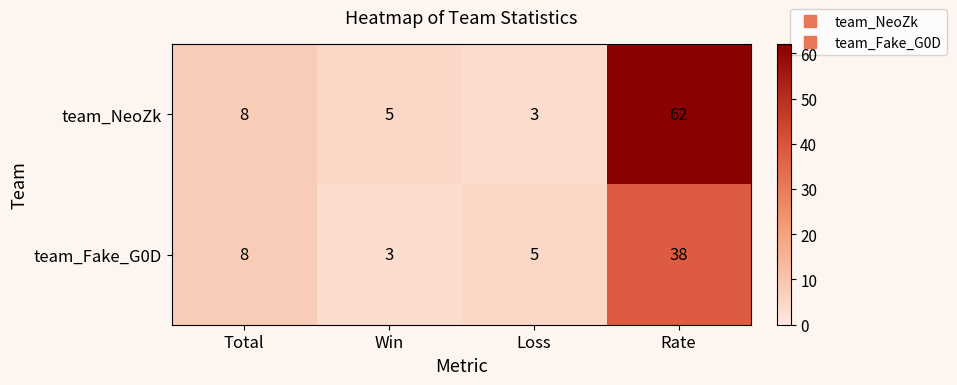

What is the difference between the highest and lowest values at Loss?

2